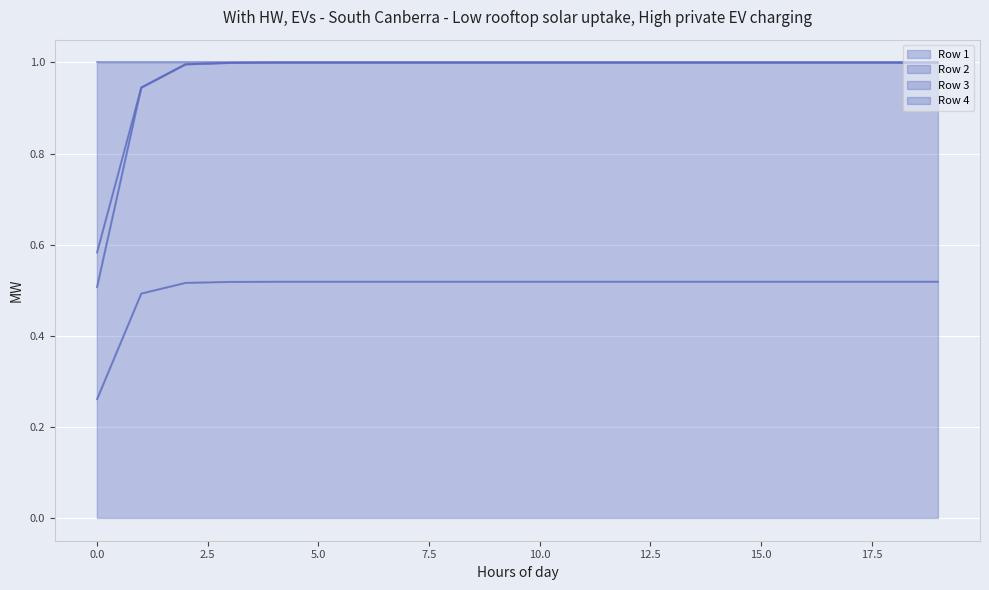

Read the Row 1 value at 11.

0.5